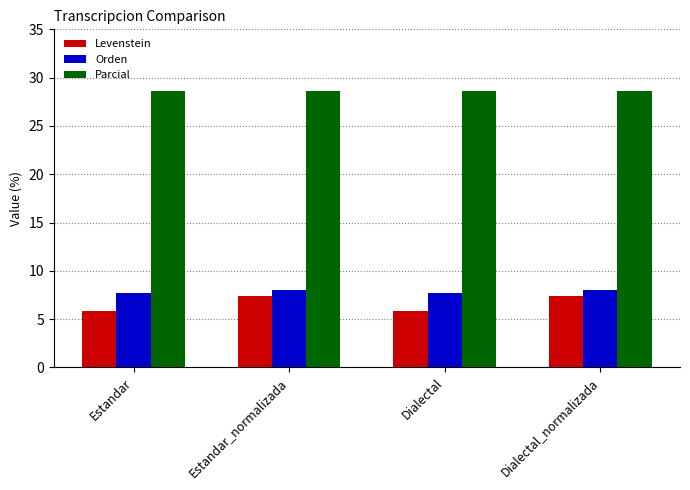

Count the number of categories in the chart.

4